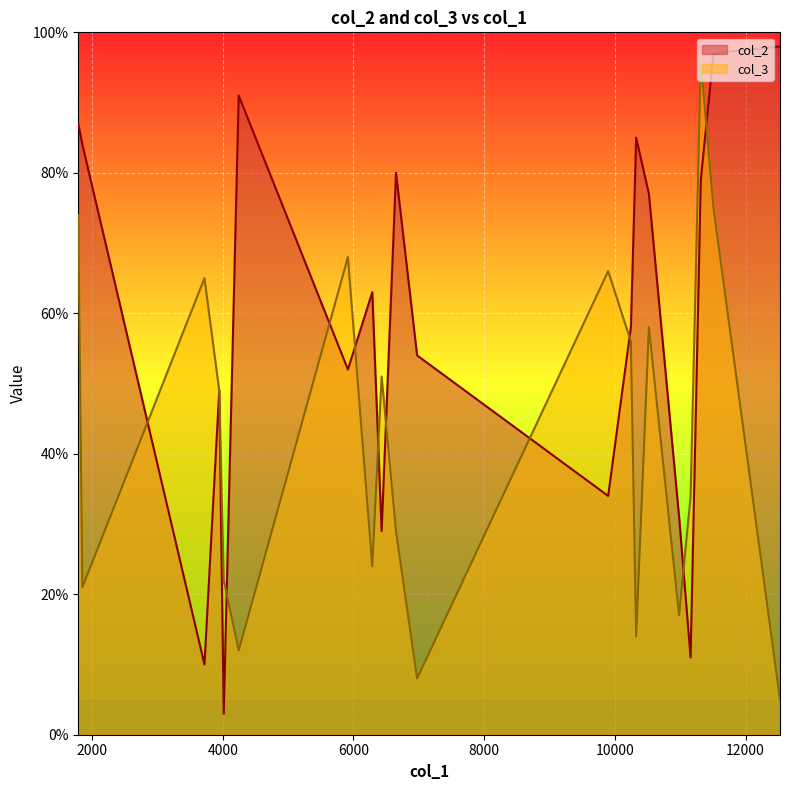

What is the label of the 17th point from the right?

3946